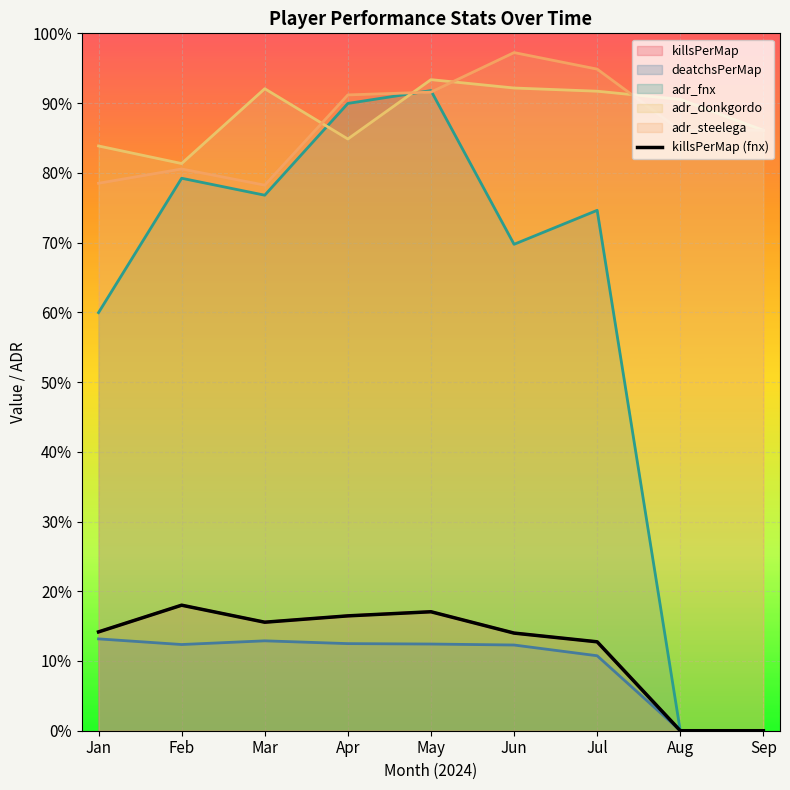

How many interior local peaks (higher than both neighbors) does the data have?

2